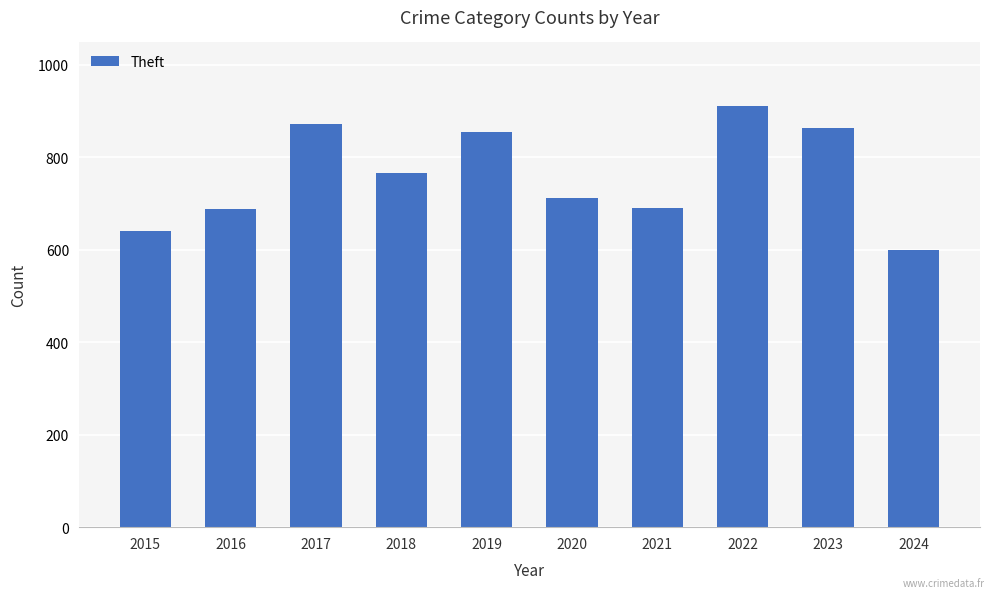

What is the greatest value displayed?

912